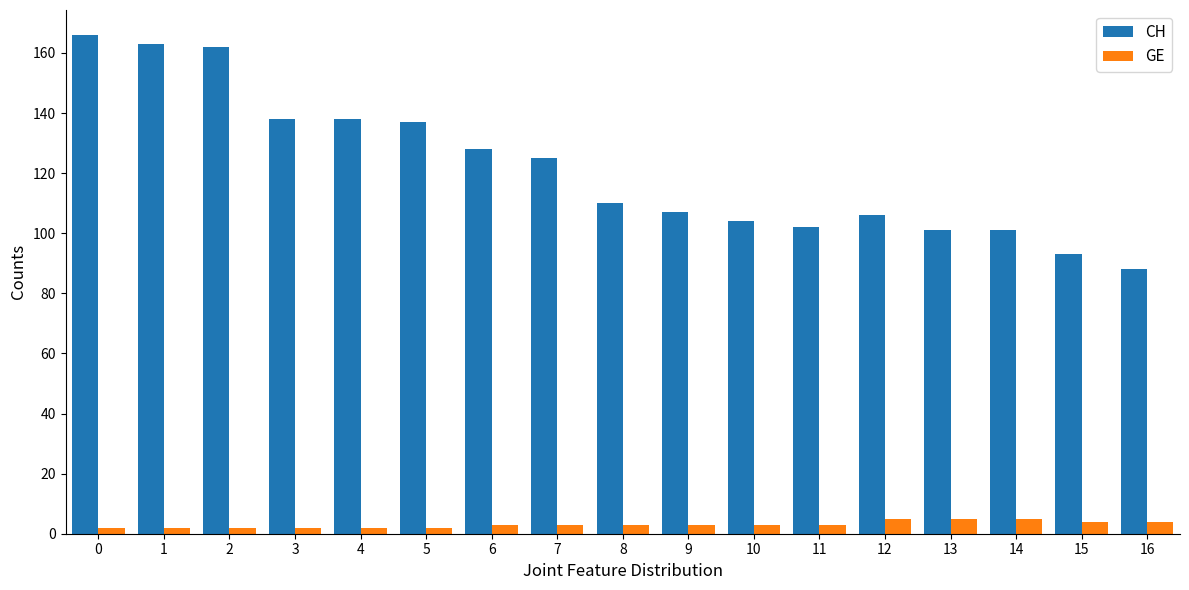

What is the average value of the CH series?

122